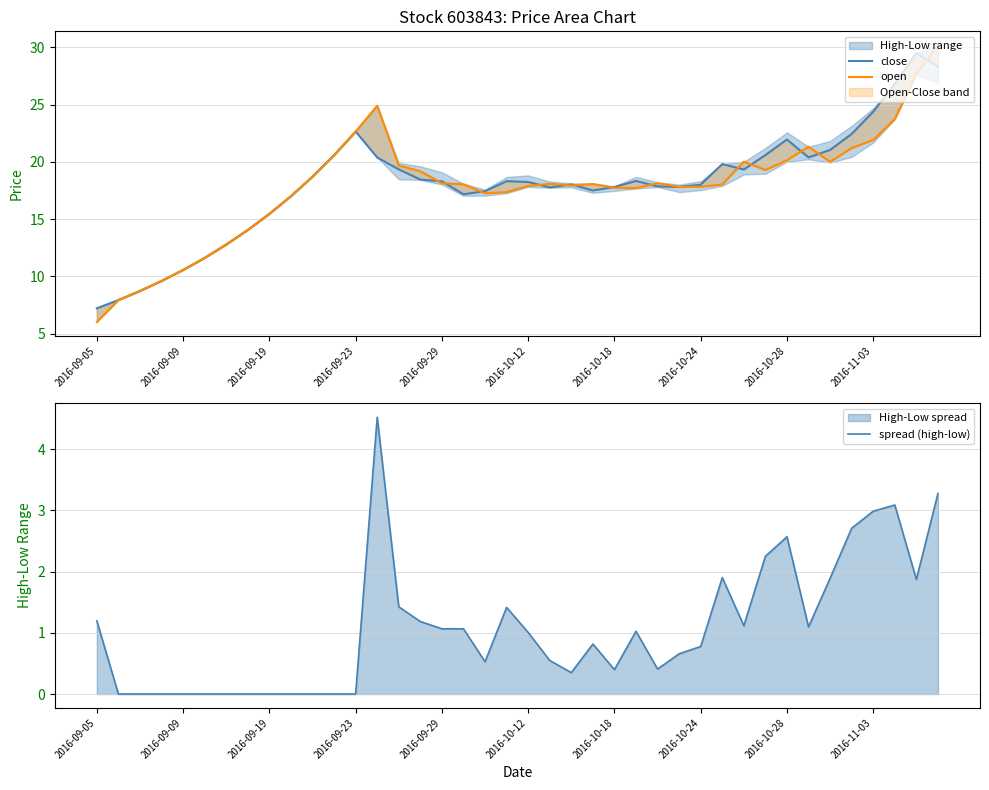

Is it true that spread (high-low) equals 1.7 at 2016-10-12?

False